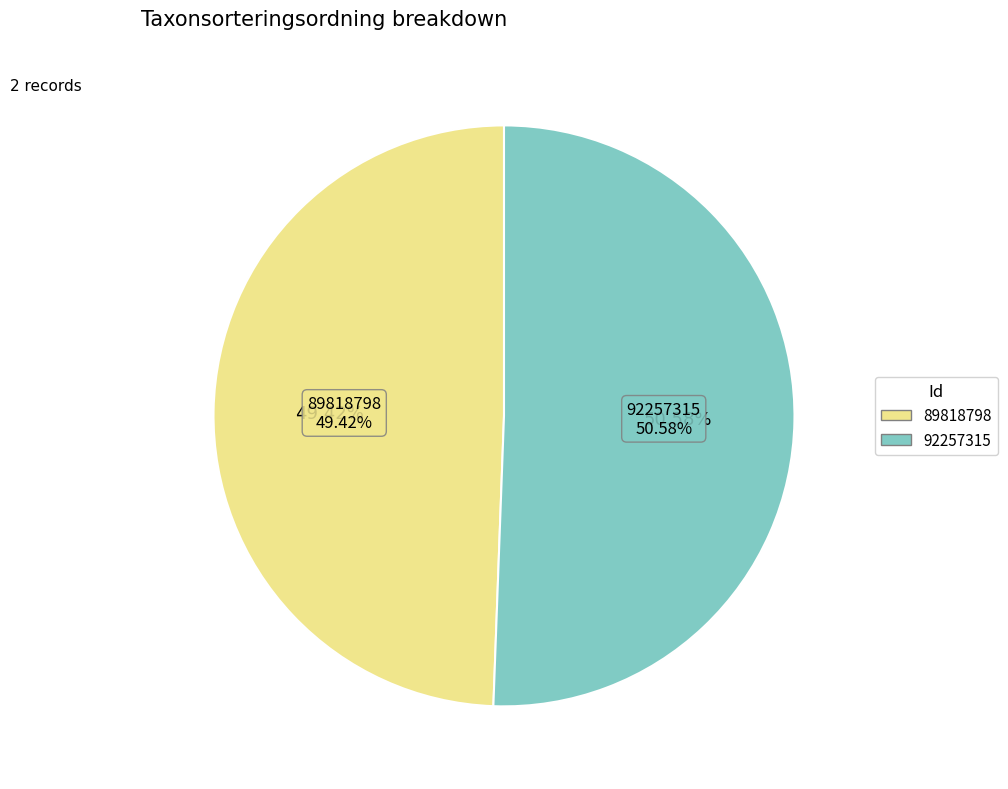

How many slices are in this pie chart?

2